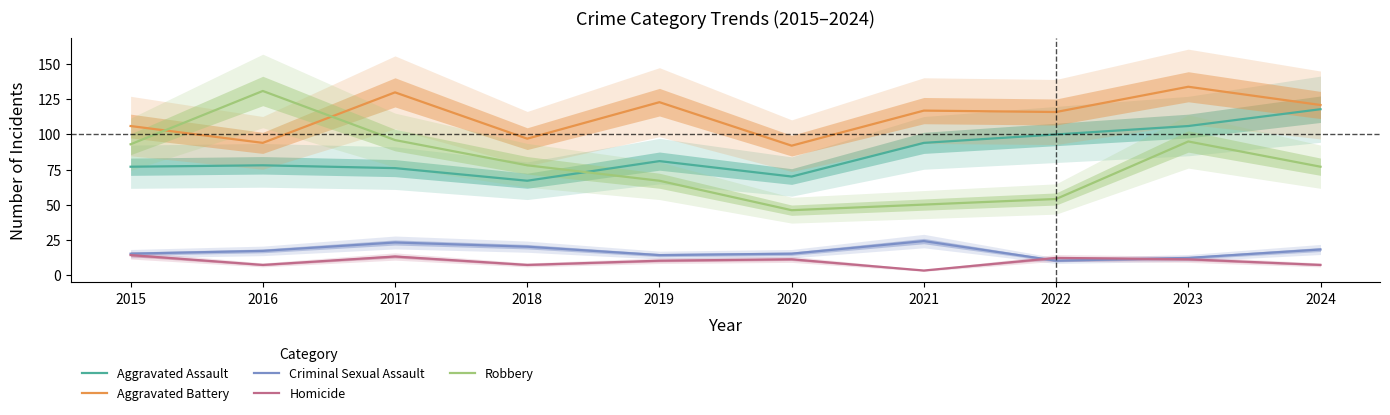

What are all the series names shown in the legend?

Aggravated Assault, Aggravated Battery, Criminal Sexual Assault, Homicide, Robbery